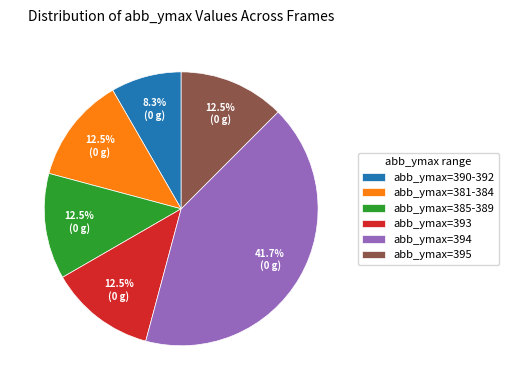

Do abb_ymax=385-389 and abb_ymax=394 together represent more than half of the pie?

Yes